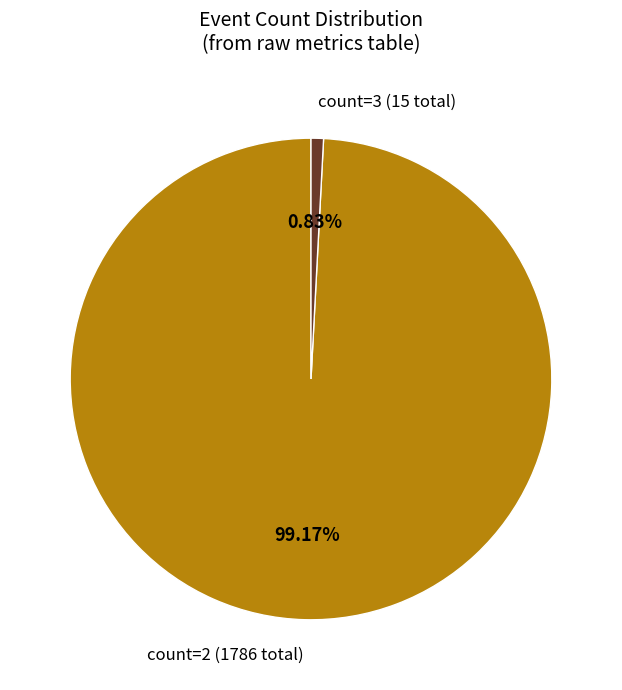

Is there any slice that represents more than half of the pie?

Yes